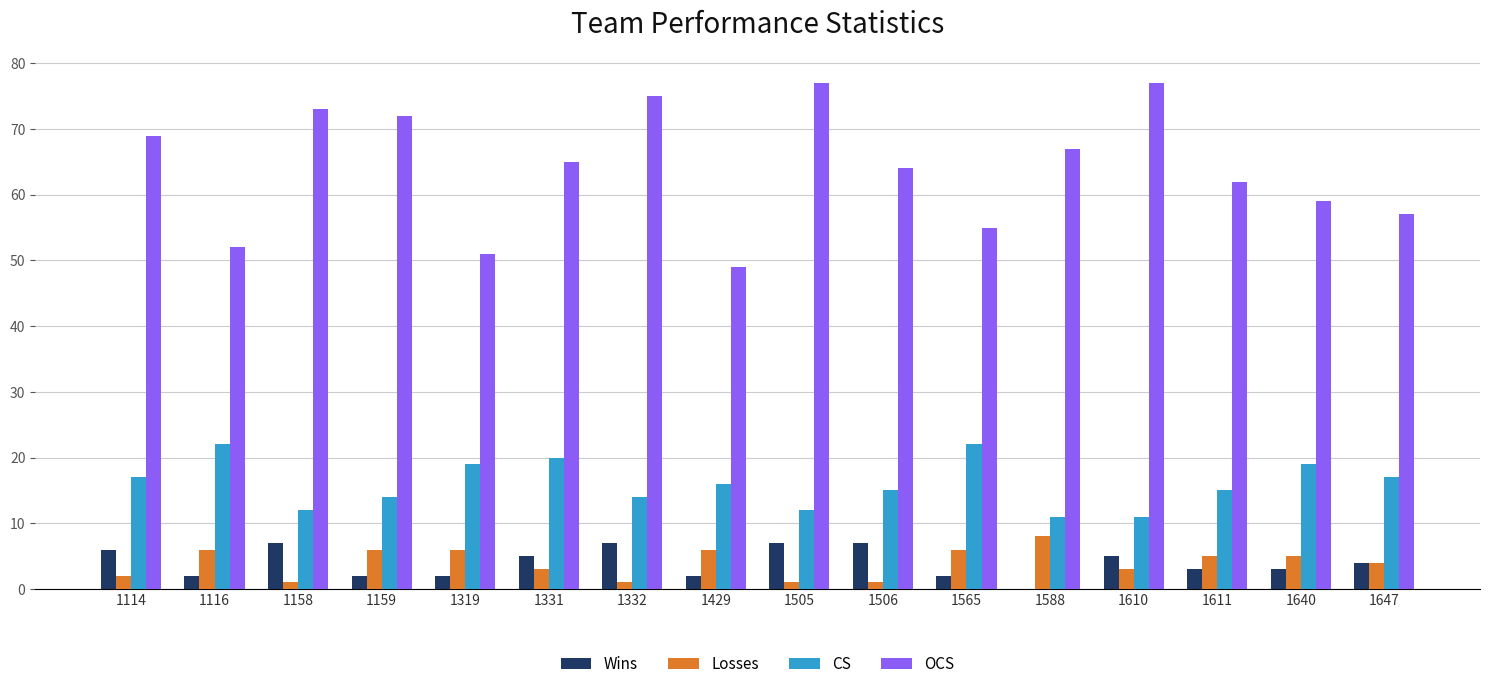

What is the highest value of the CS series?

22